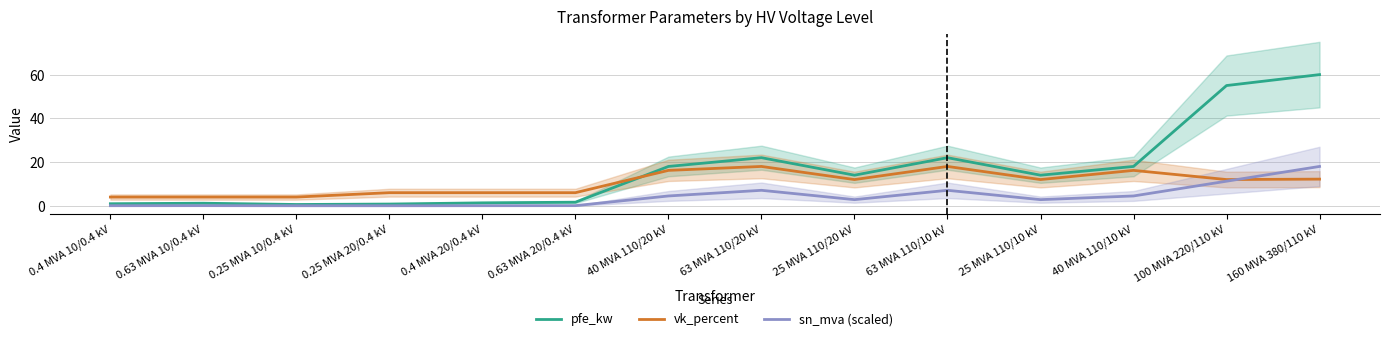

True or false: sn_mva (scaled) has a value of 12.6 at 63 MVA 110/10 kV.

False